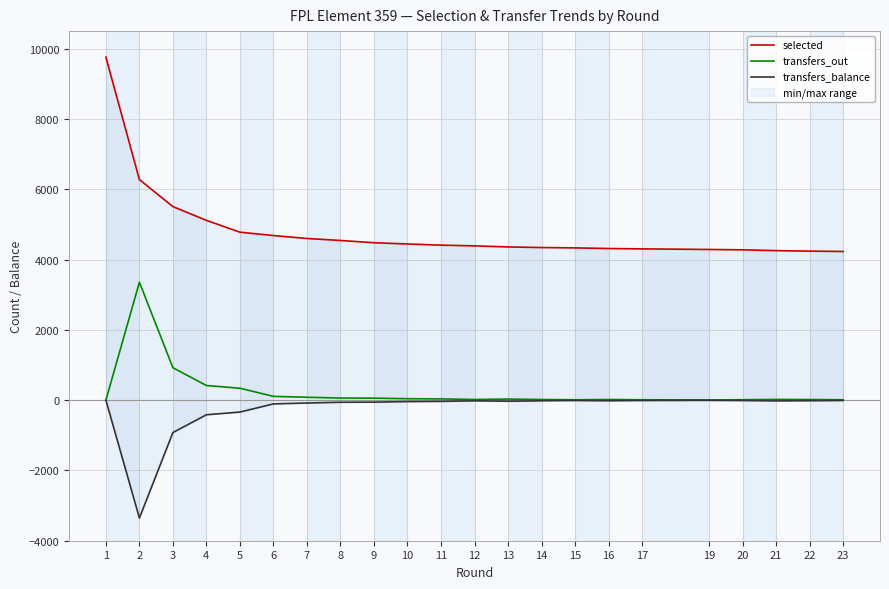

What is the minimum value for transfers_balance?

-3355